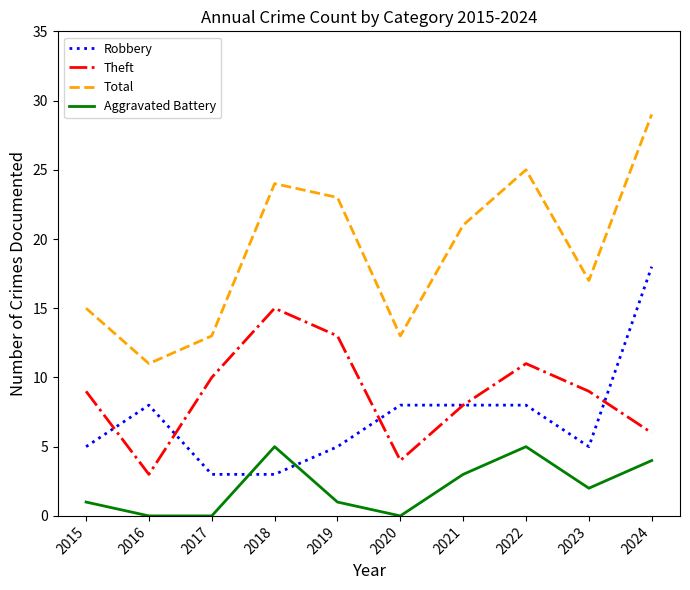

Which label corresponds to the largest value in the chart?

2024